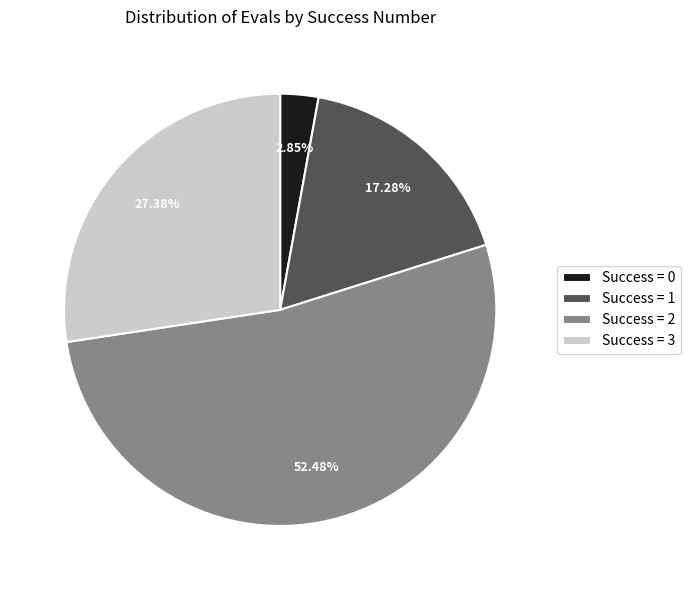

Is the sum of Success = 1 and Success = 3 greater than half?

No